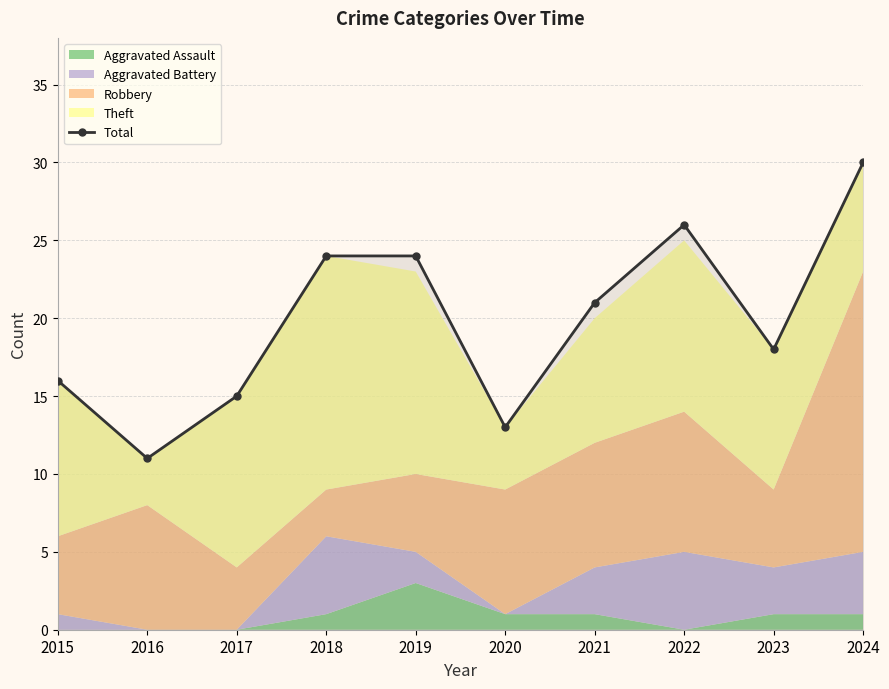

True or false: the data shows 7 at 2021.

False